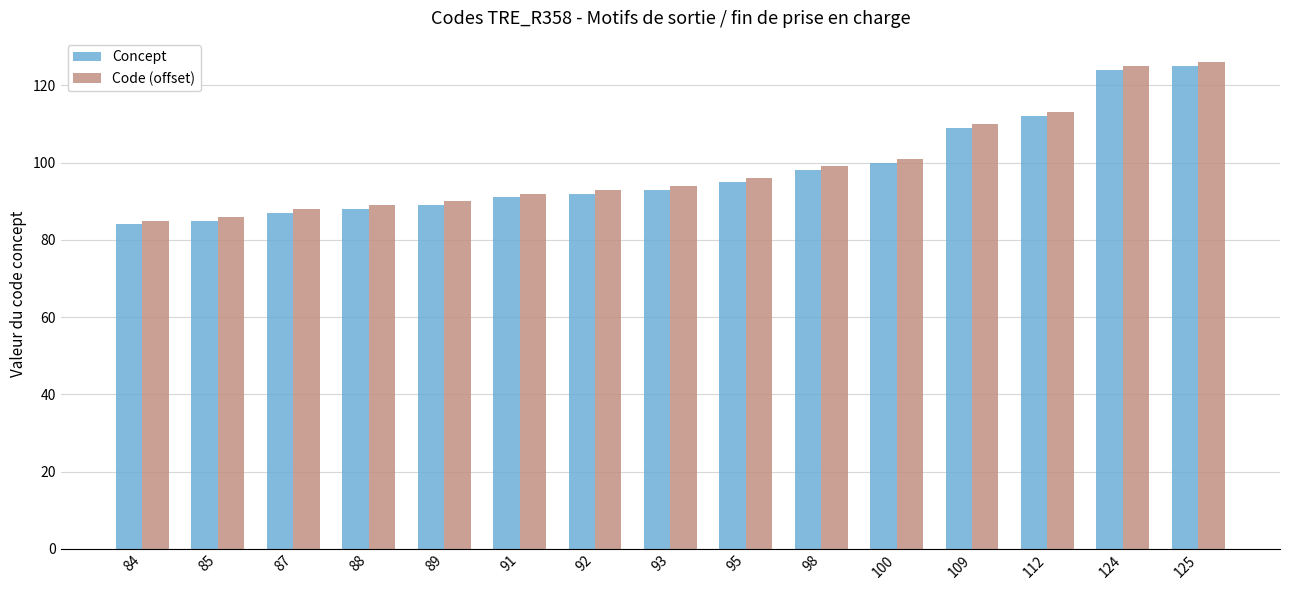

What is the highest value of the Code (offset) series?

126